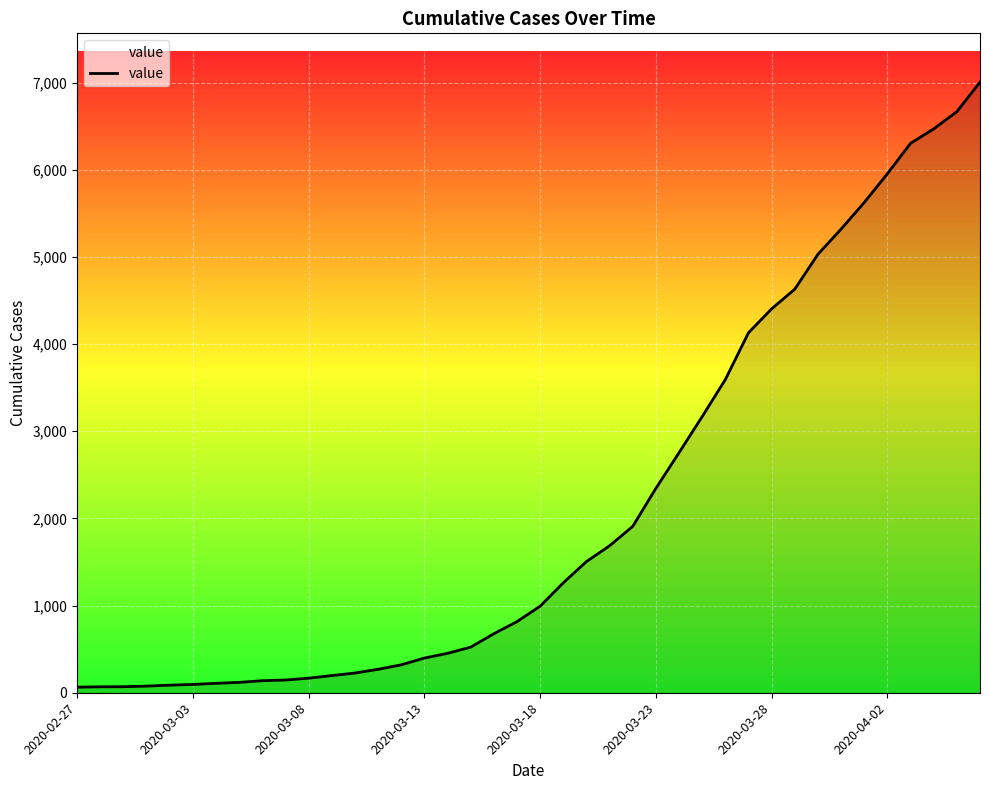

What is the maximum value shown in the chart?

7004